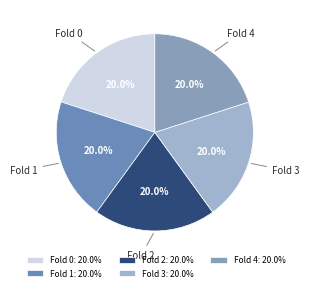

Combined, do Fold 0 and Fold 3 account for over 50%?

No